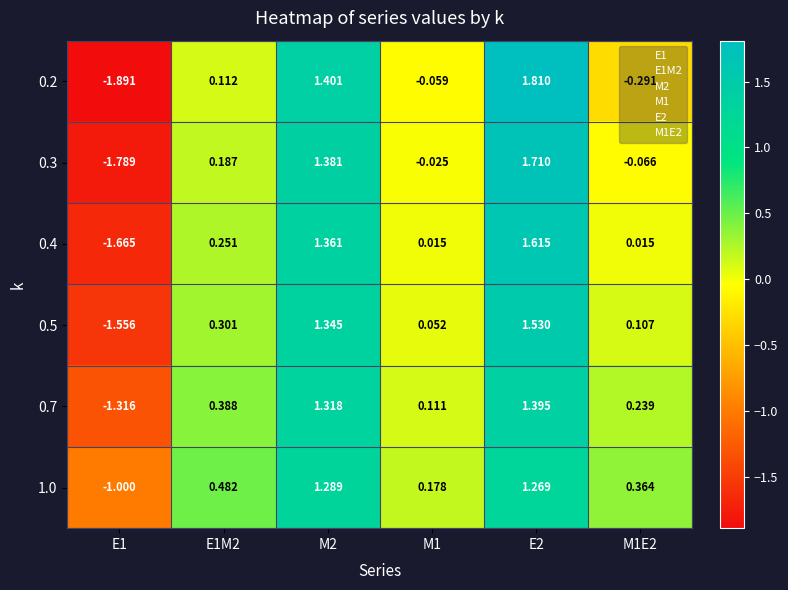

Count the number of data series in this chart.

6